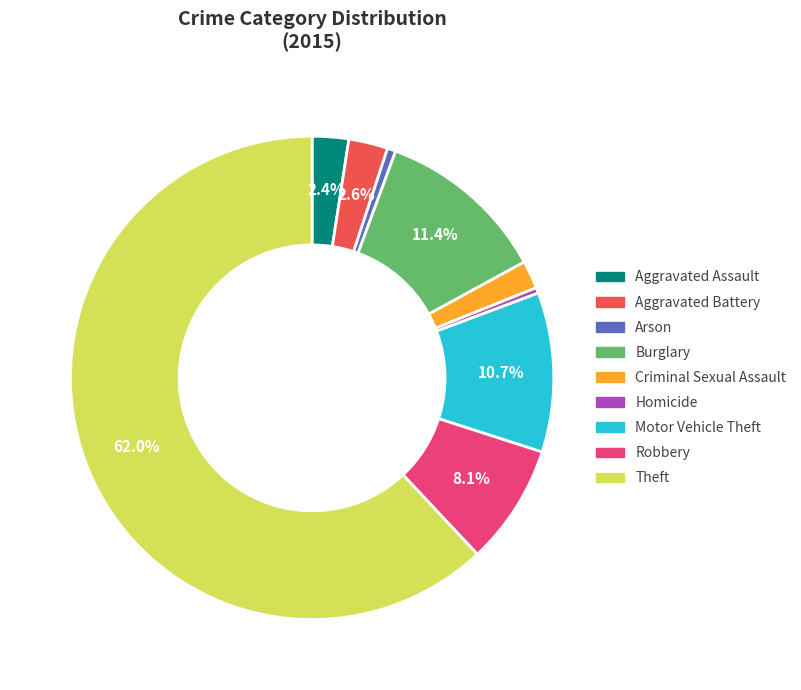

How many slices are in this pie chart?

9